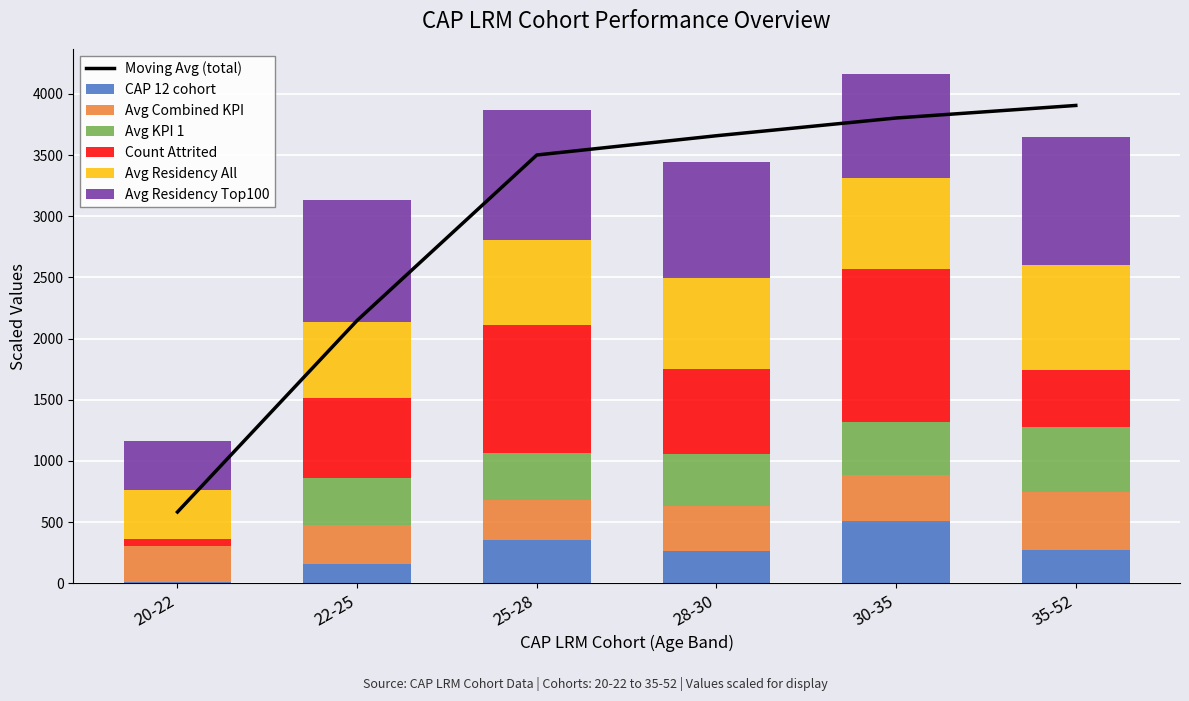

What is the average value of the Avg KPI 1 series?

358.0